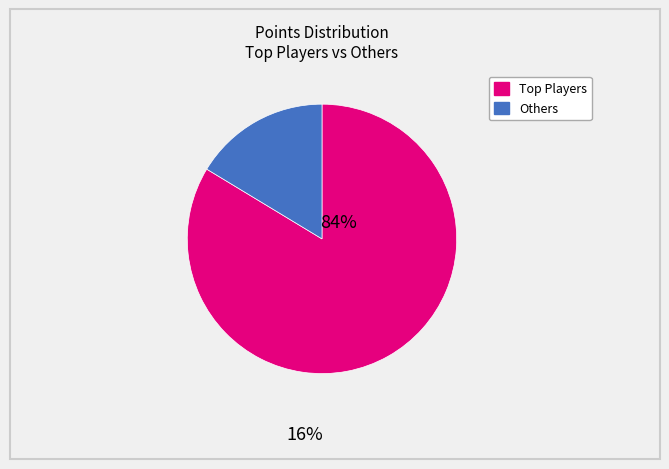

How many segments does this pie chart have?

2